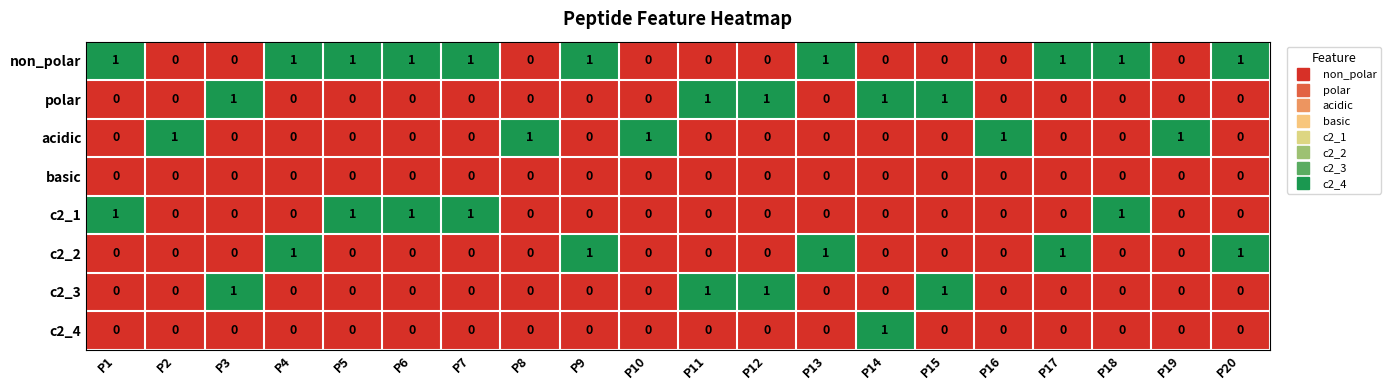

How many distinct data groups are displayed?

8